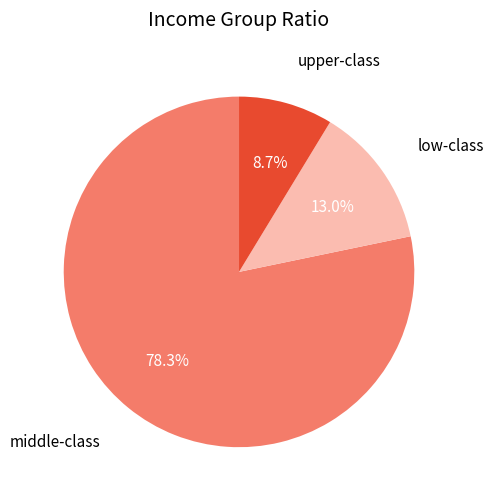

How many segments does this pie chart have?

3